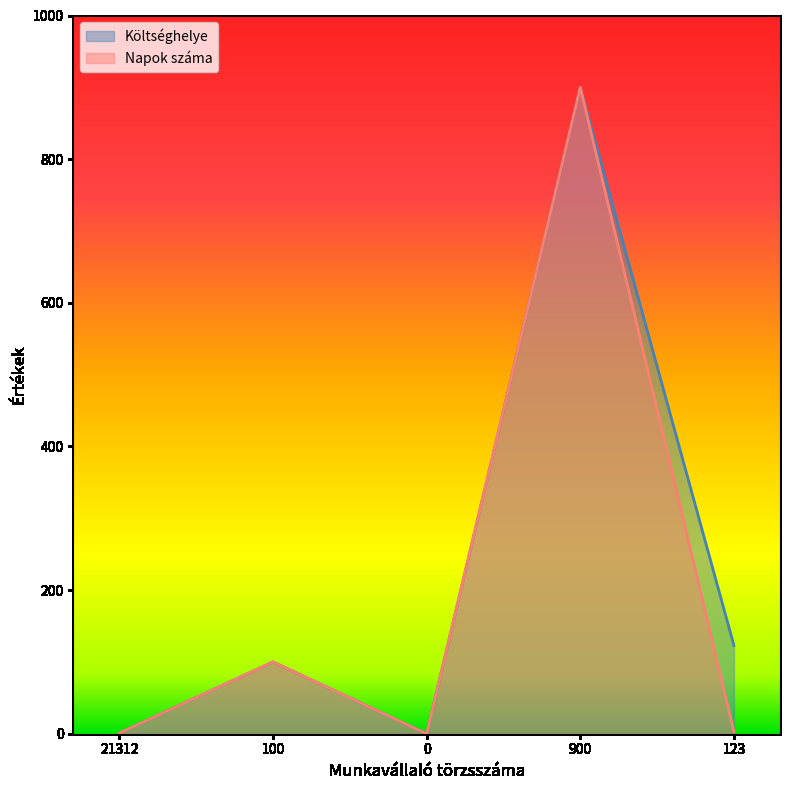

What is the difference between the maximum and minimum values in the Napok száma series?

900